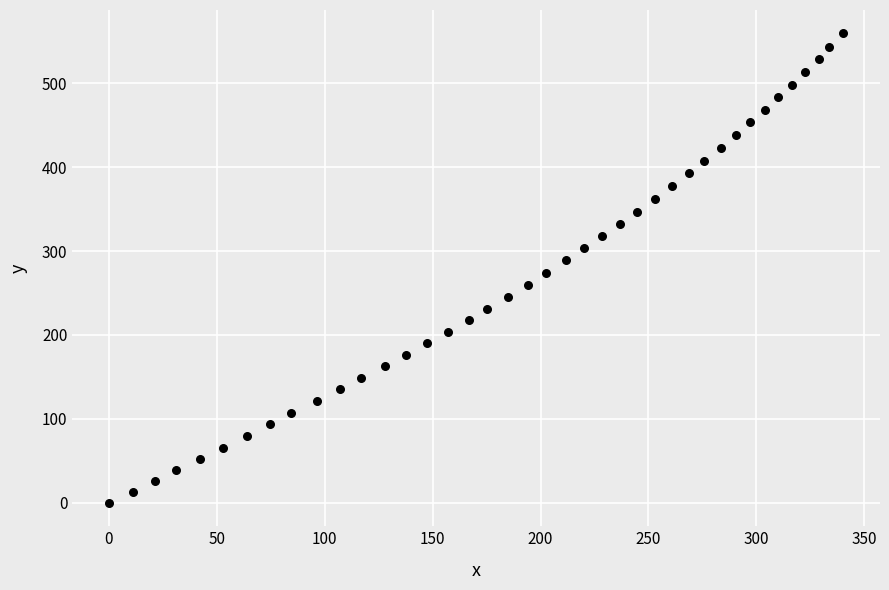

What is the range of Y values (max minus min)?

559.4